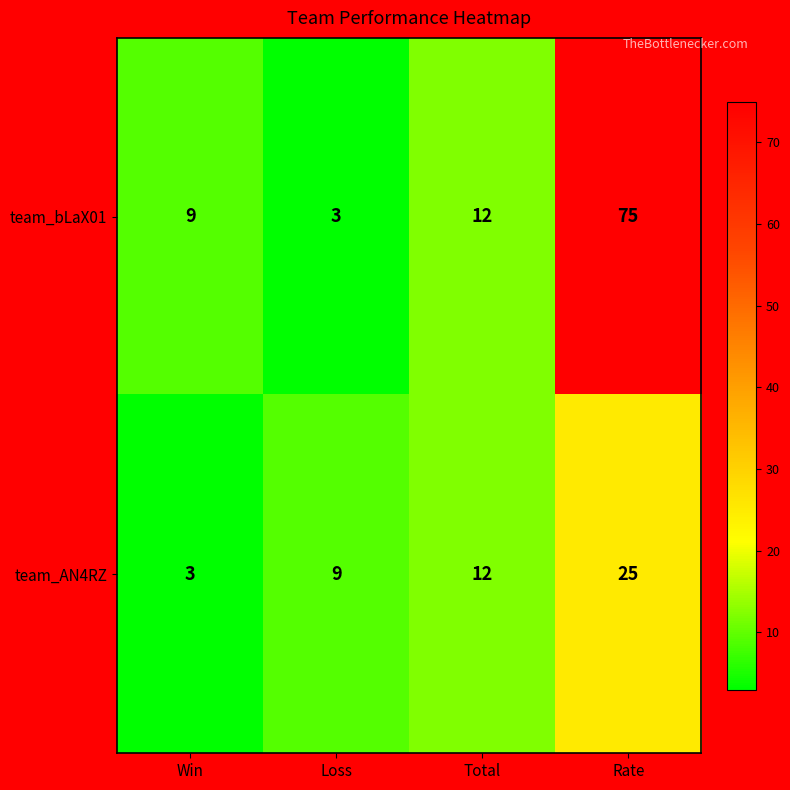

What is the total value across all series at Loss?

12